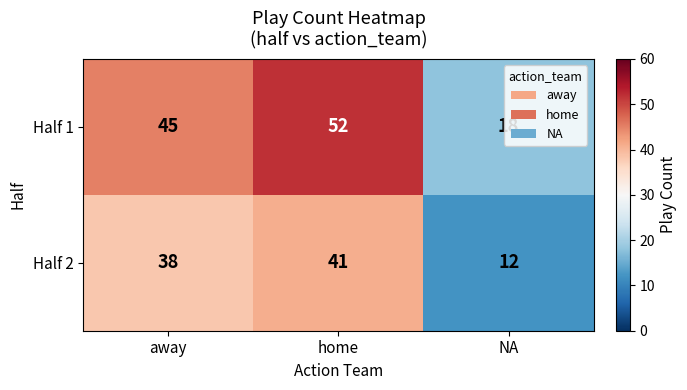

Read the Half 1 value at home, to the nearest 5.

50